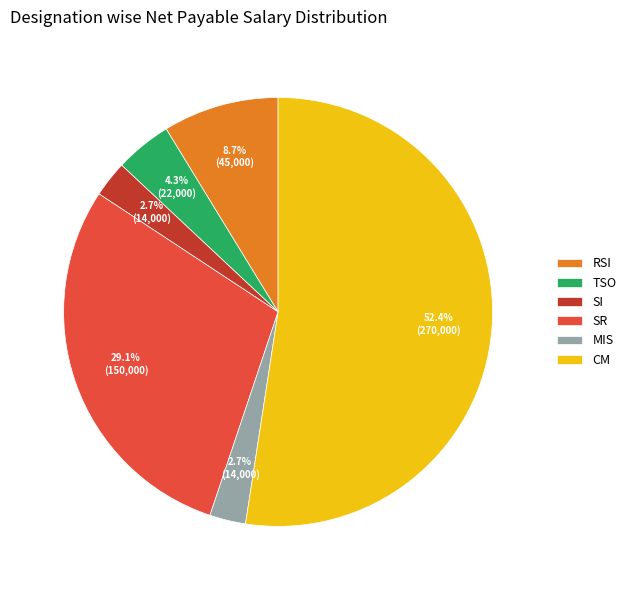

What percentage is the TSO slice, to the nearest percent?

4%